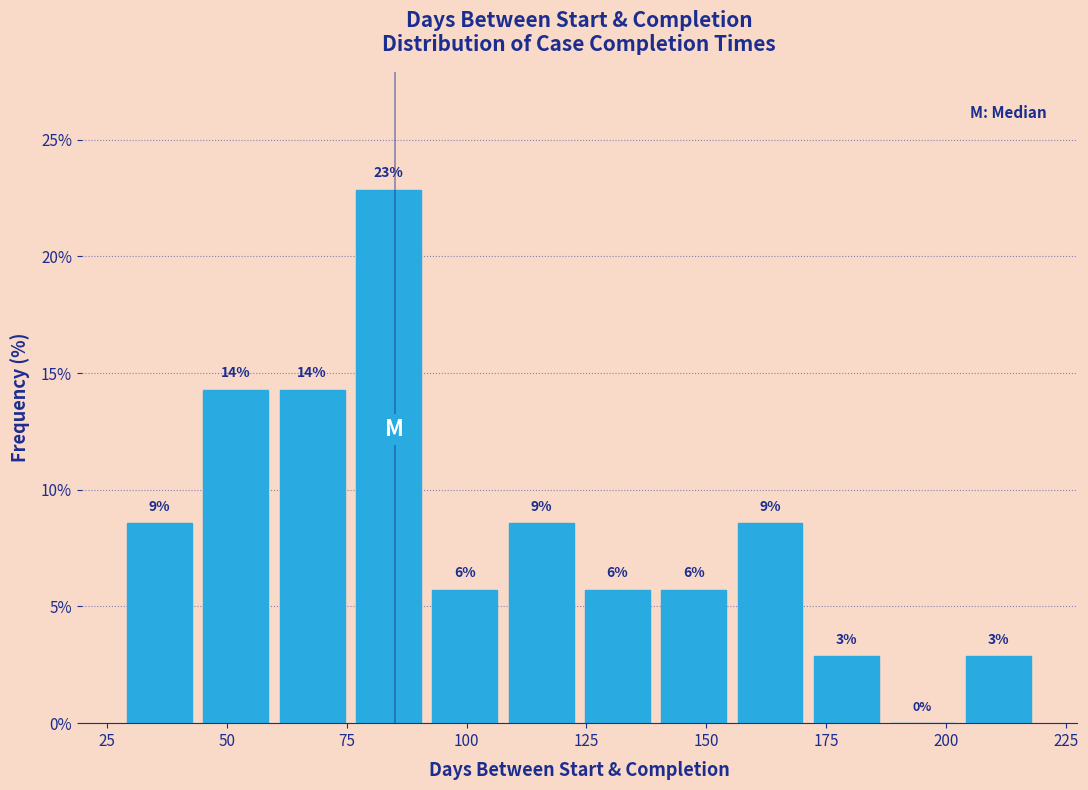

Read against the x-axis, roughly where is the centre of the tallest bar?

85